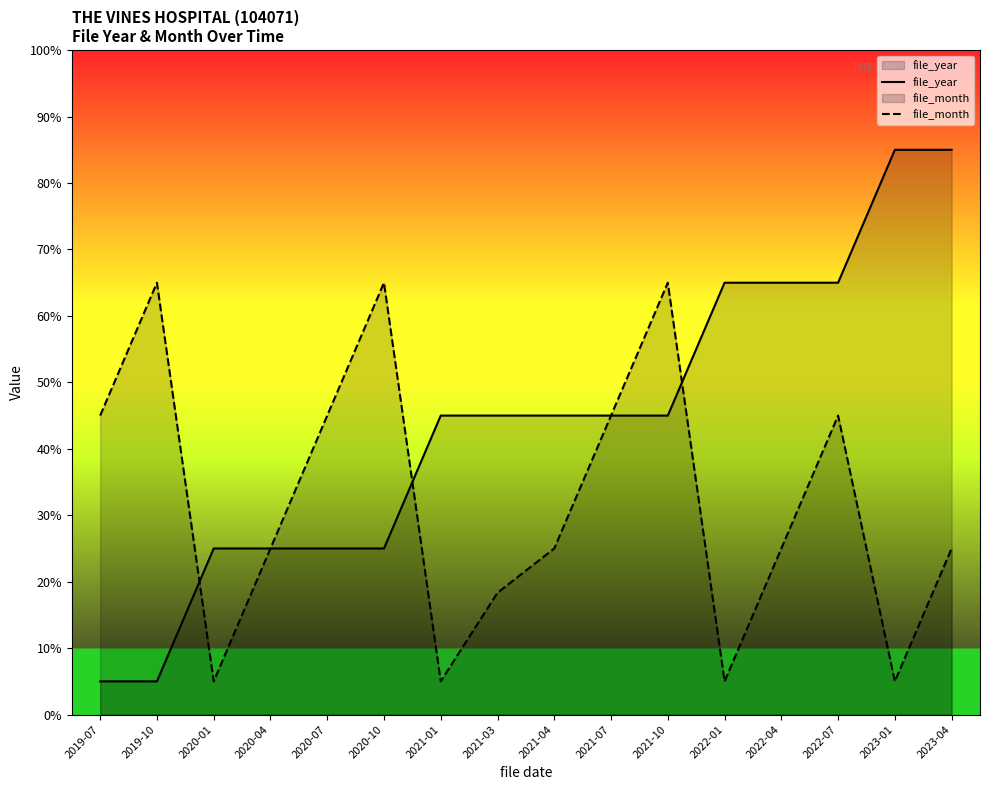

What is the smallest value displayed?

5.0